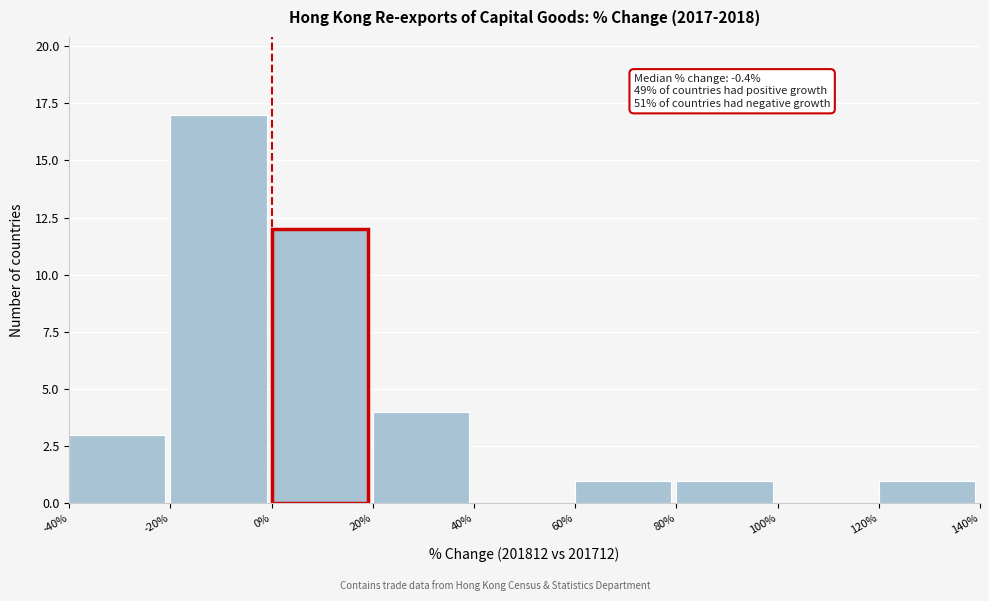

Over which range of the x-axis is the bar tallest?

-20% to 0%